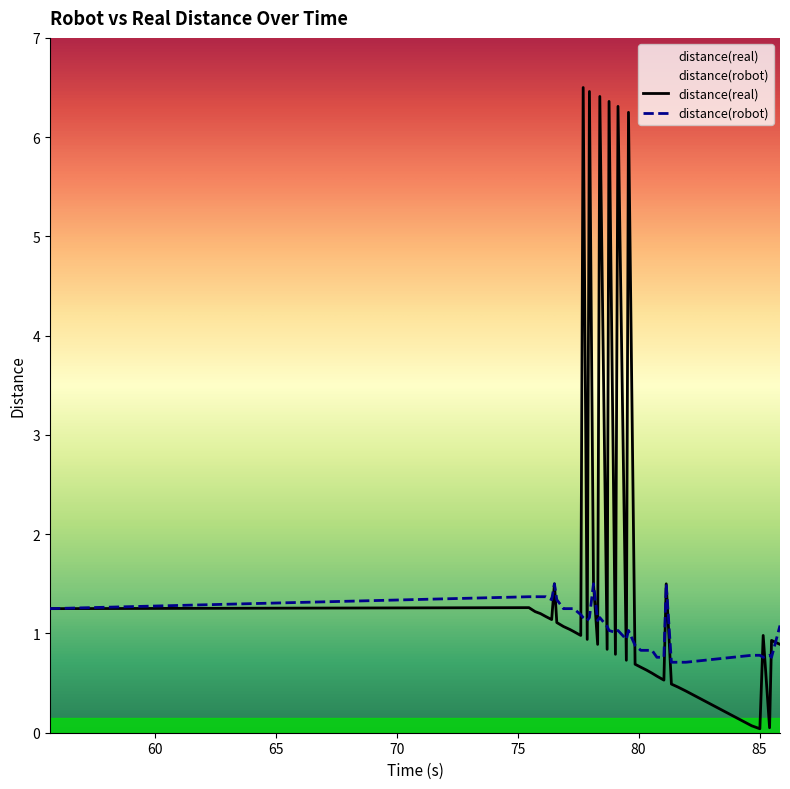

List the series in order of their overall mean, highest first.

distance(real), distance(robot)